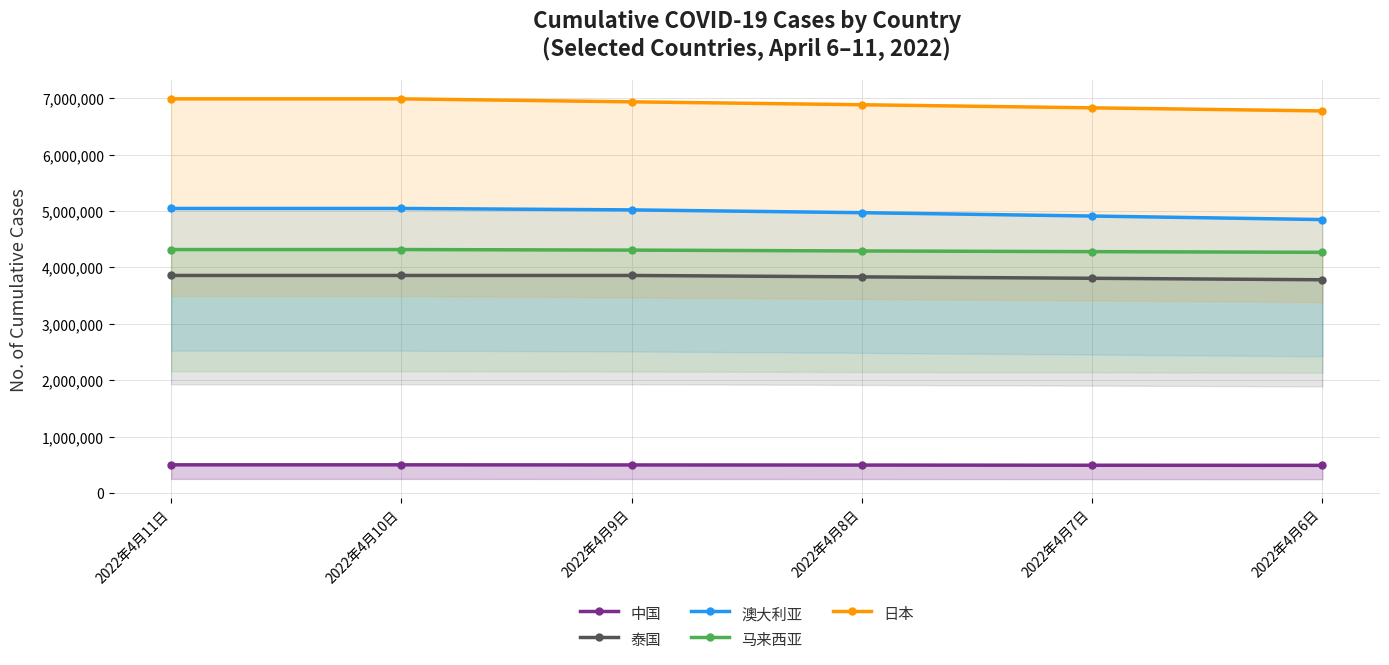

What are all the series names shown in the legend?

中国, 泰国, 澳大利亚, 马来西亚, 日本